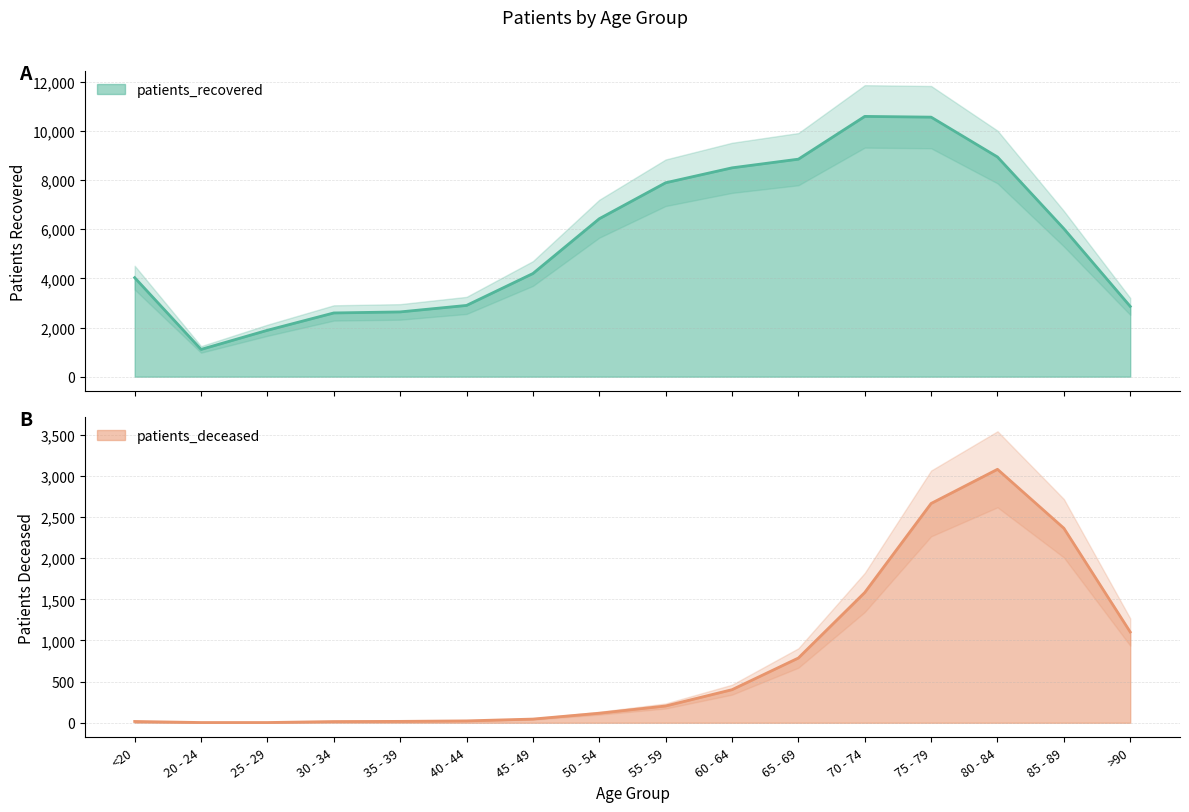

Reading left to right, what are all the values shown in this chart?

patients_deceased: 16	3	3	15	17	23	45	116	204	402	787	1583	2665	3080	2364	1103
patients_recovered: 4029	1109	1888	2593	2635	2899	4197	6427	7891	8498	8851	10591	10561	8940	6022	2860